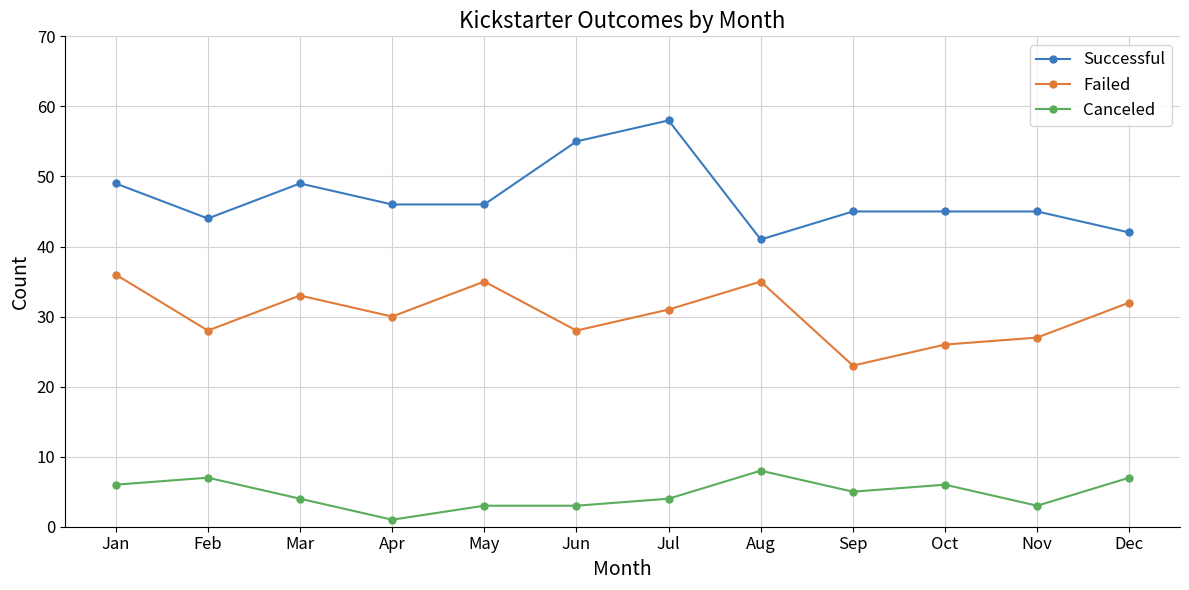

How many series are shown in this chart?

3